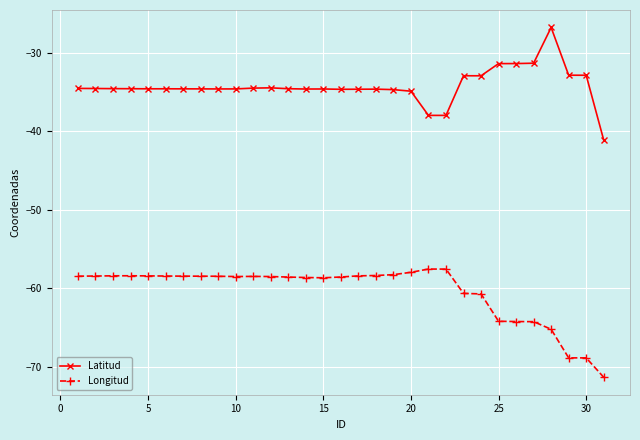

True or false: Longitud and Latitud intersect in this chart.

False